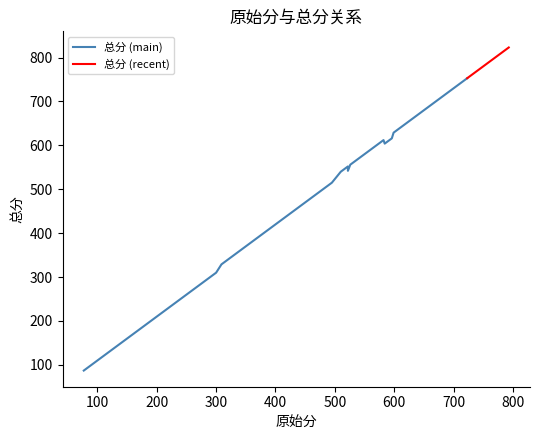

How many points are higher than both their immediate neighbors (excluding endpoints)?

13